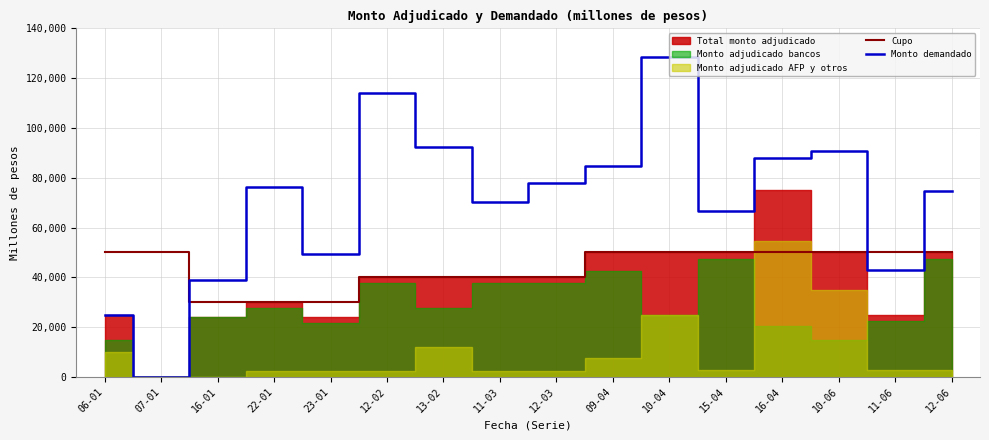

Is the value of Monto demandado at 11-03 greater than the value of Cupo at 11-03?

Yes